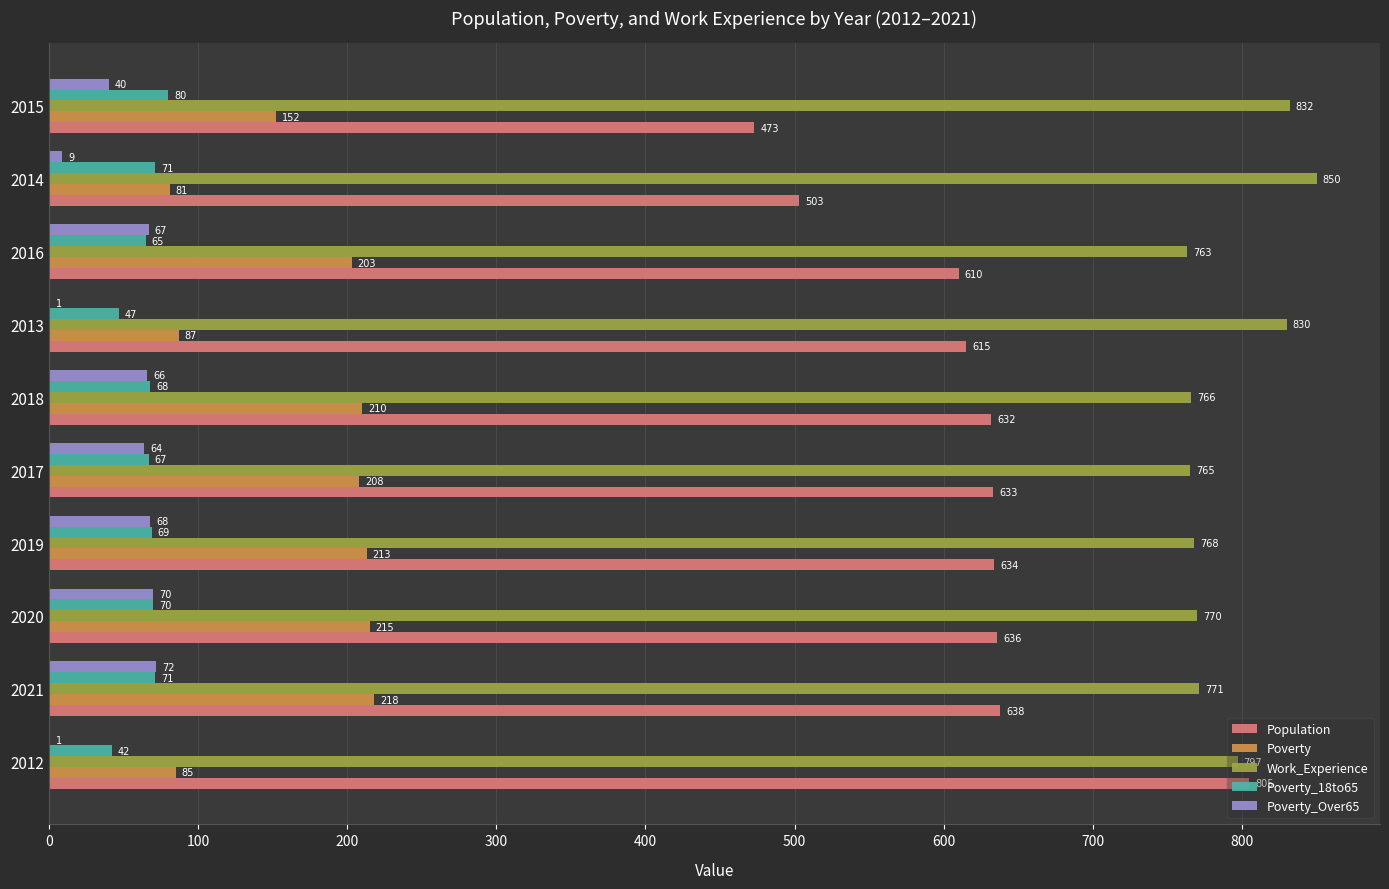

Which category has the highest value across all series?

2014